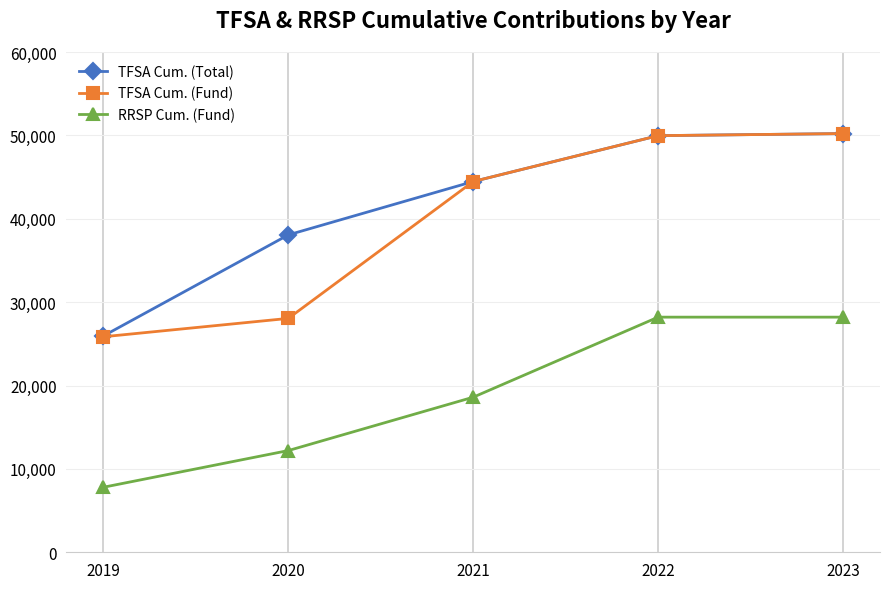

True or false: TFSA Cum. (Total) and RRSP Cum. (Fund) intersect in this chart.

False